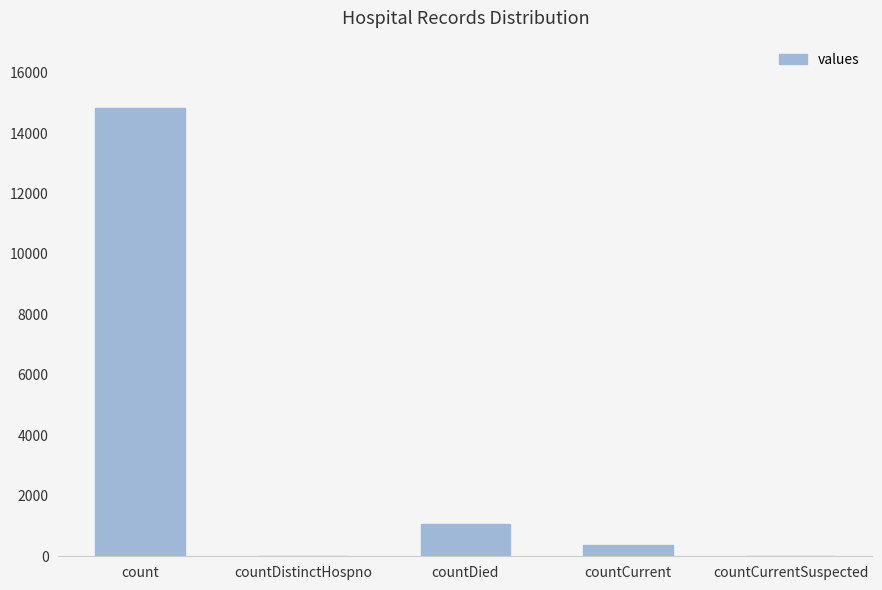

The value at countDied is 1054. True or false?

True